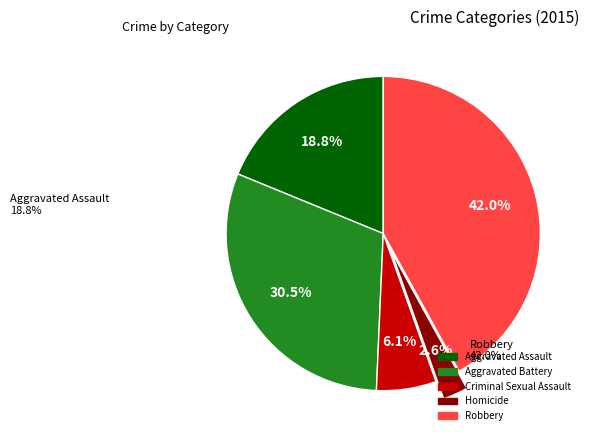

How many segments does this pie chart have?

5